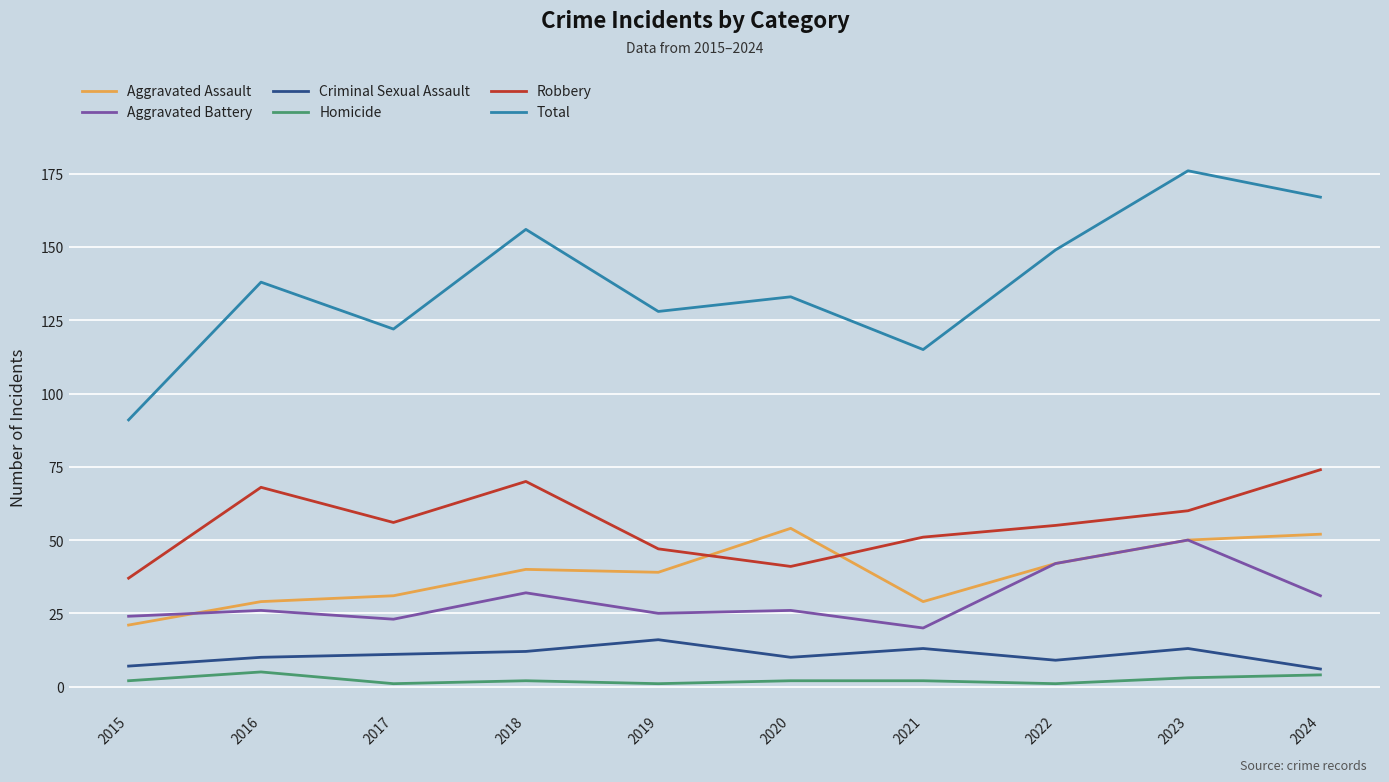

How many lines are shown in the chart?

6